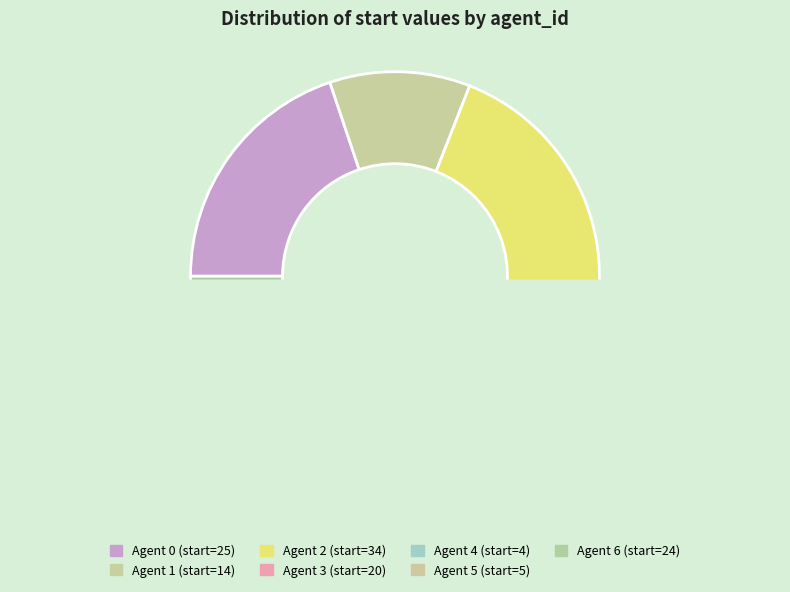

Combined, do 2 and 1 account for over 50%?

No